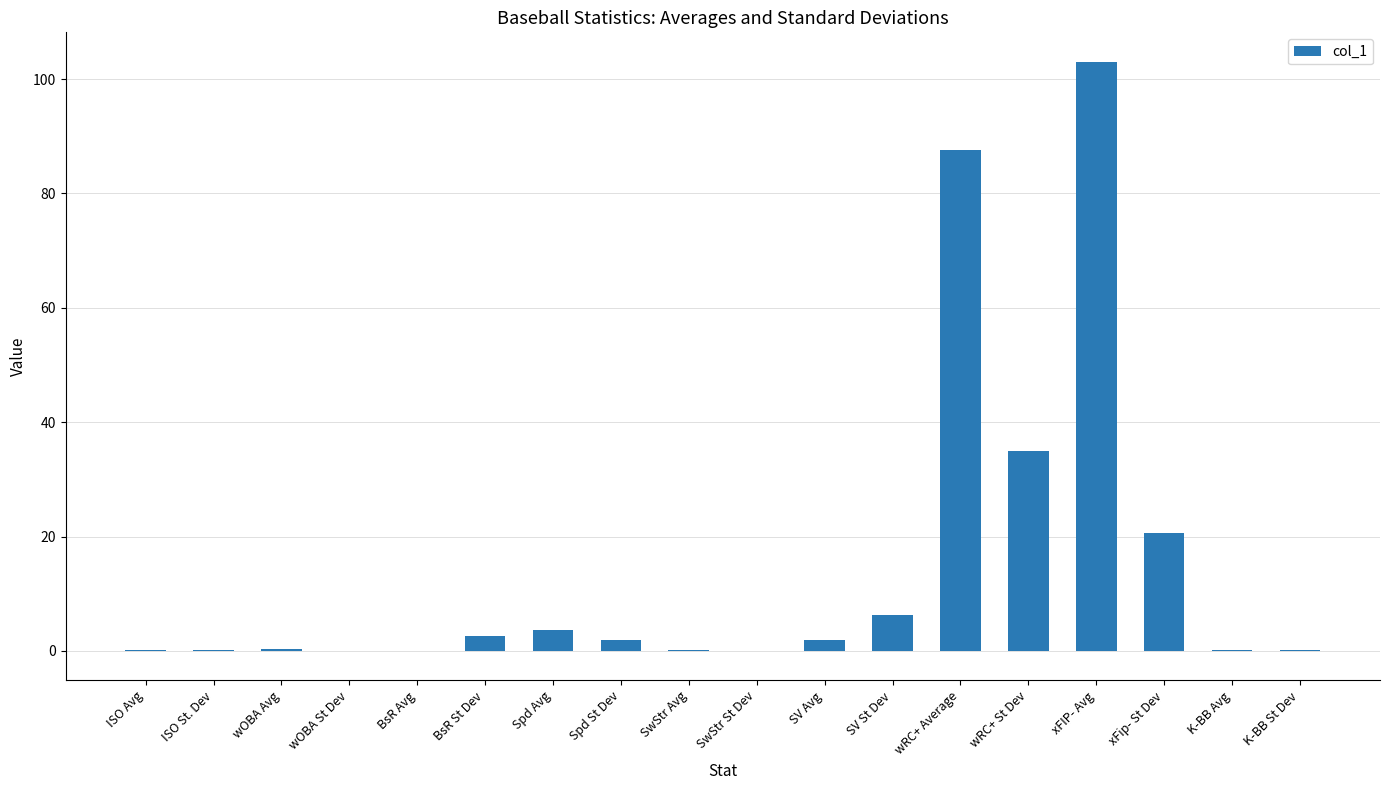

True or false: the data shows 6.4 at SV St Dev.

True